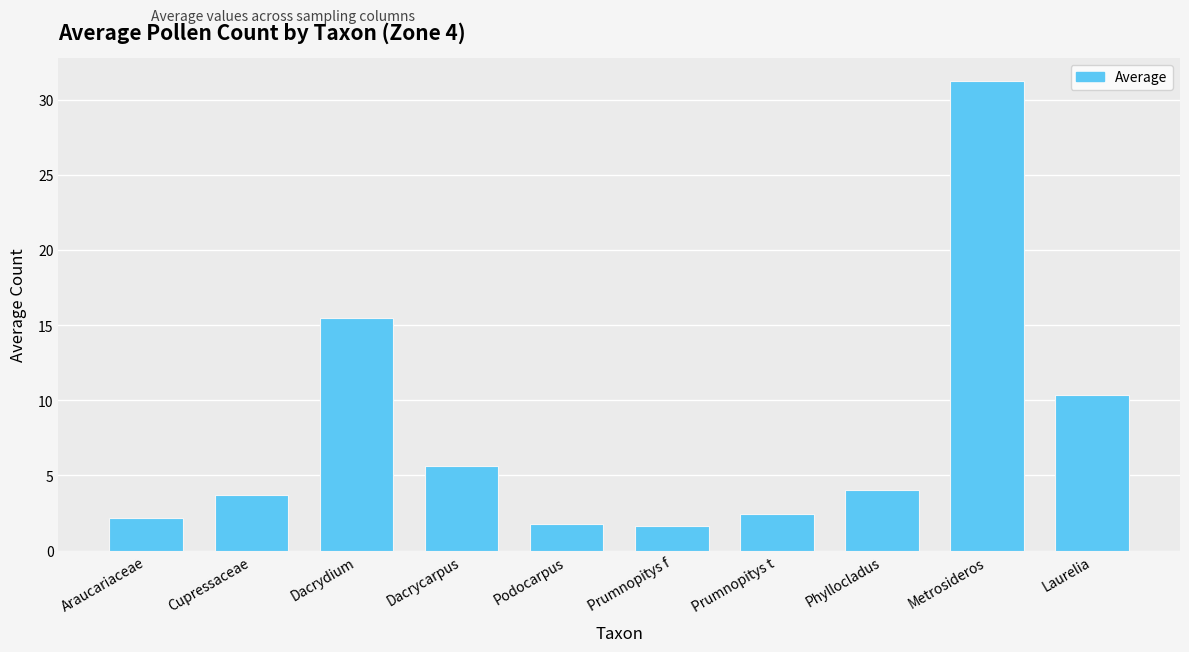

What is the label of the 8th bar from the left?

Phyllocladus